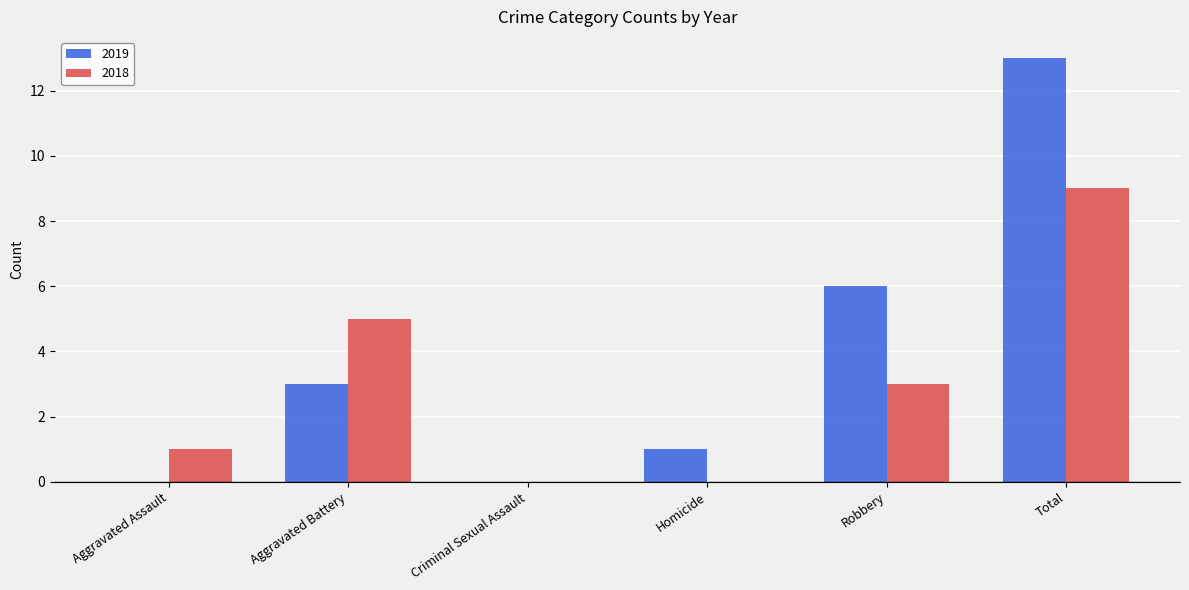

Between Criminal Sexual Assault and Total, which series saw the biggest shift?

2019